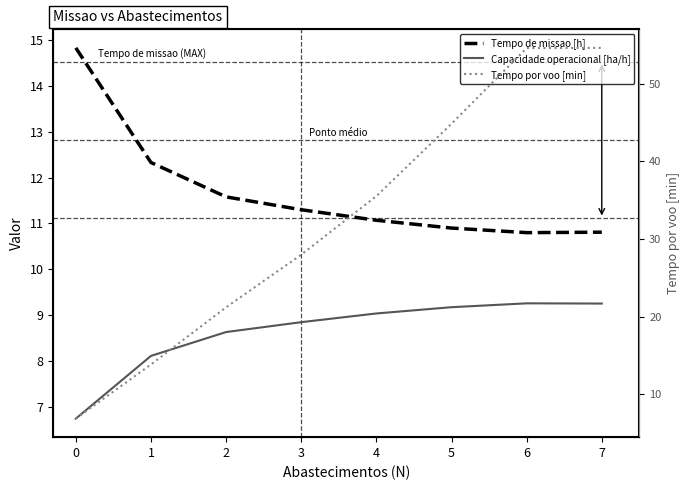

True or false: Tempo por voo [min] and Tempo de missao [h] cross at least once.

True